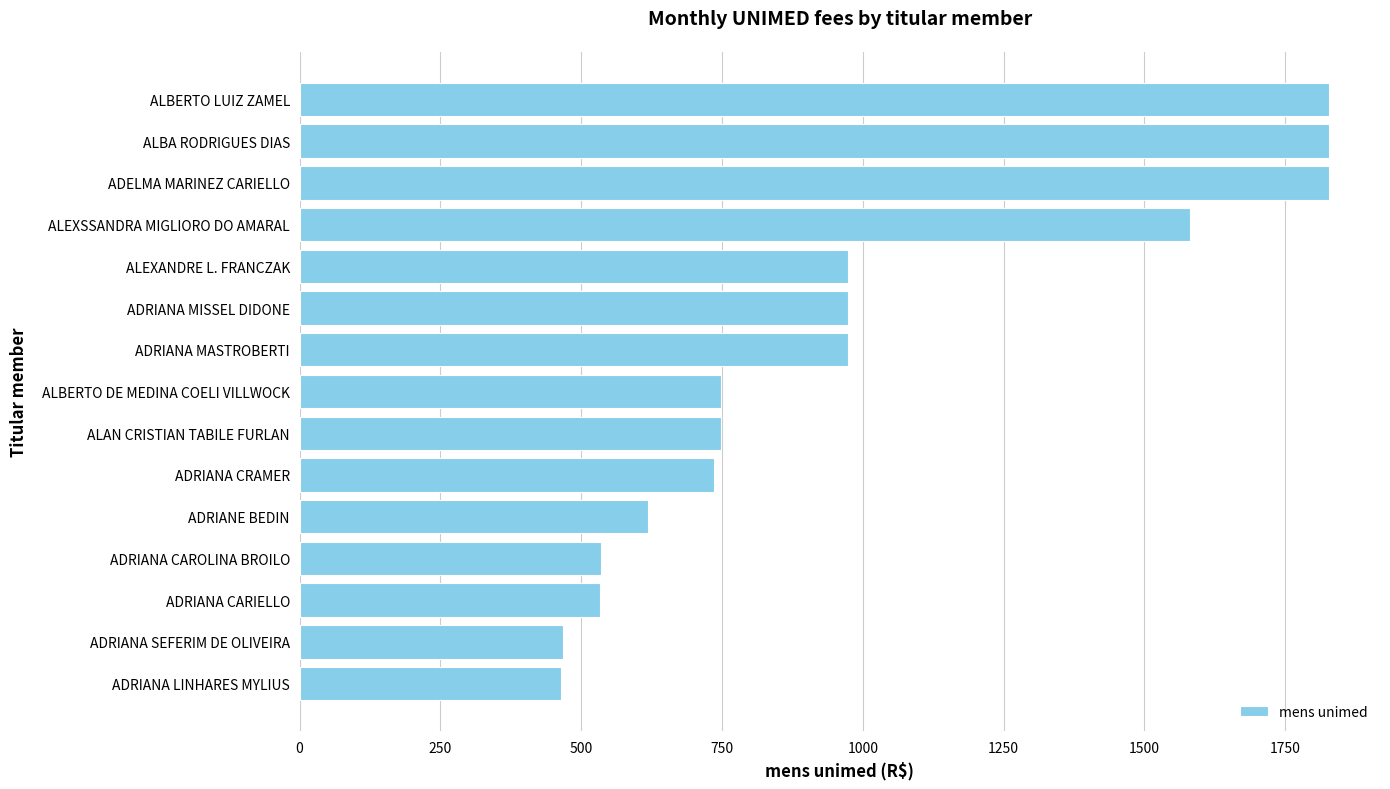

What is the maximum value shown in the chart?

1827.1